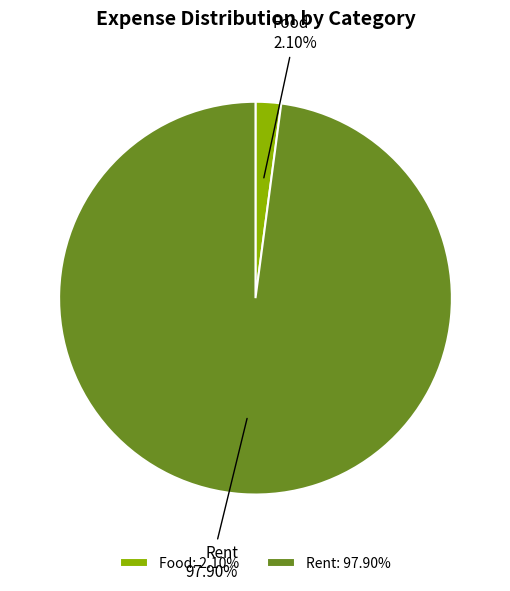

Which has a higher value, Rent or Food?

Rent